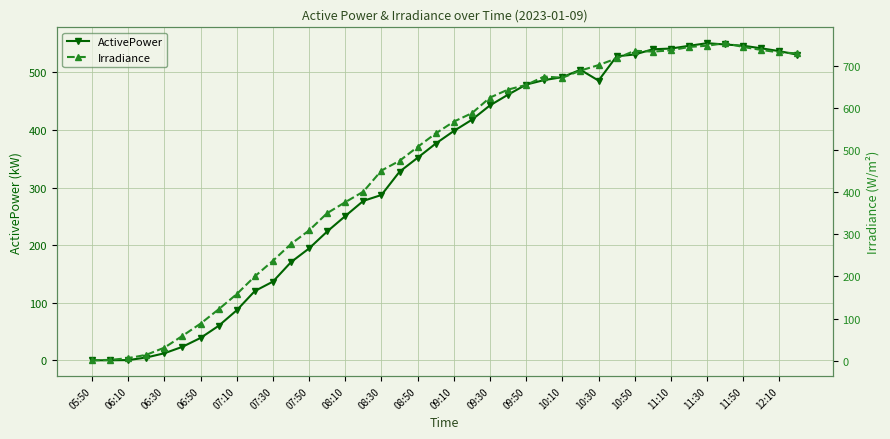

Which series has the widest spread of values?

Irradiance